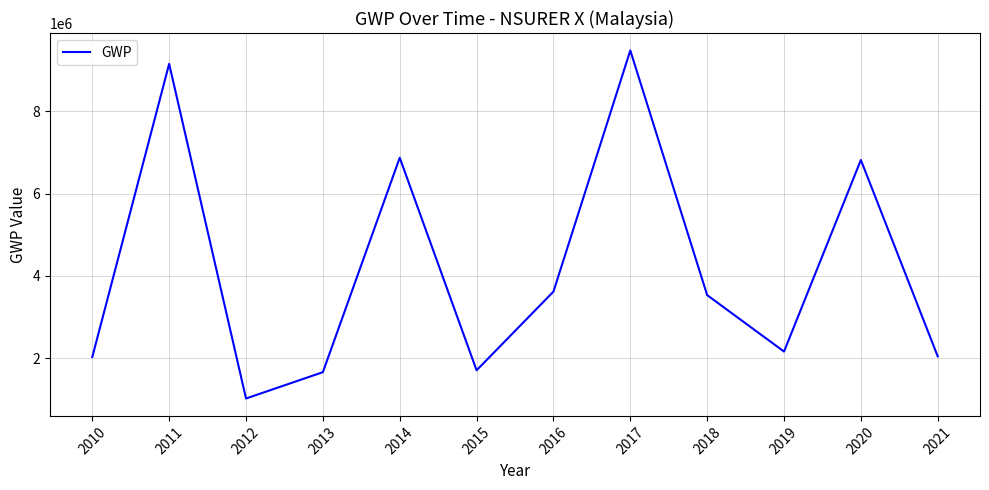

What is the minimum value shown in the chart?

1029260.7